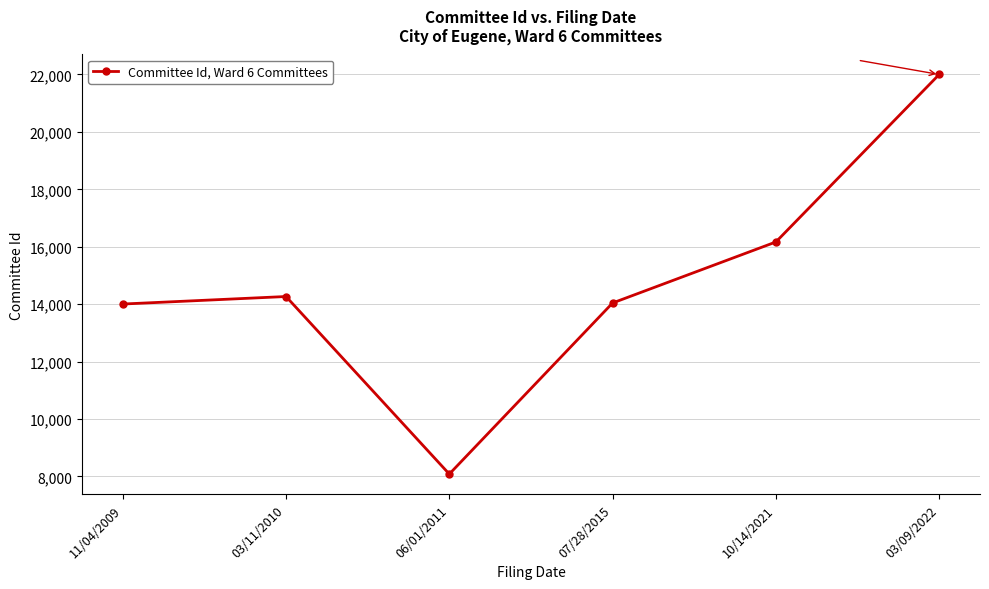

How many interior local valleys (lower than both neighbors) does the data have?

1